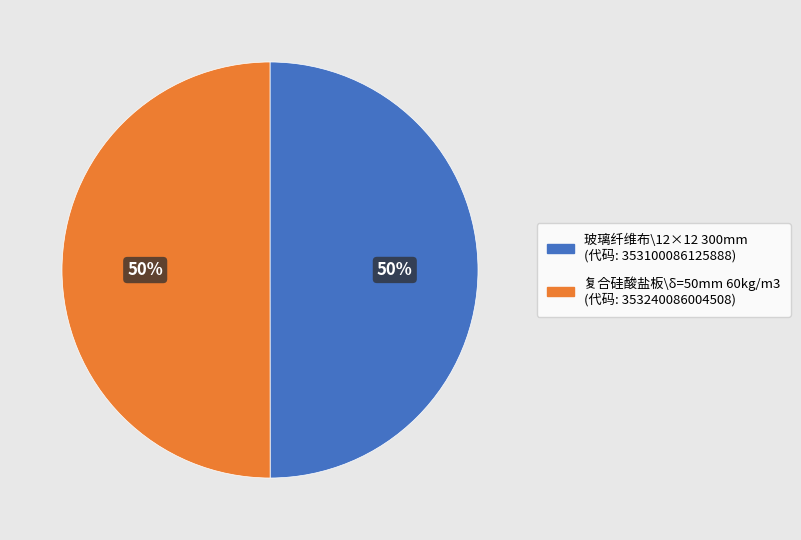

Approximately how many times larger is the value at 玻璃纤维布\12×12 300mm compared to 复合硅酸盐板\δ=50mm 60kg/m3?

1.0